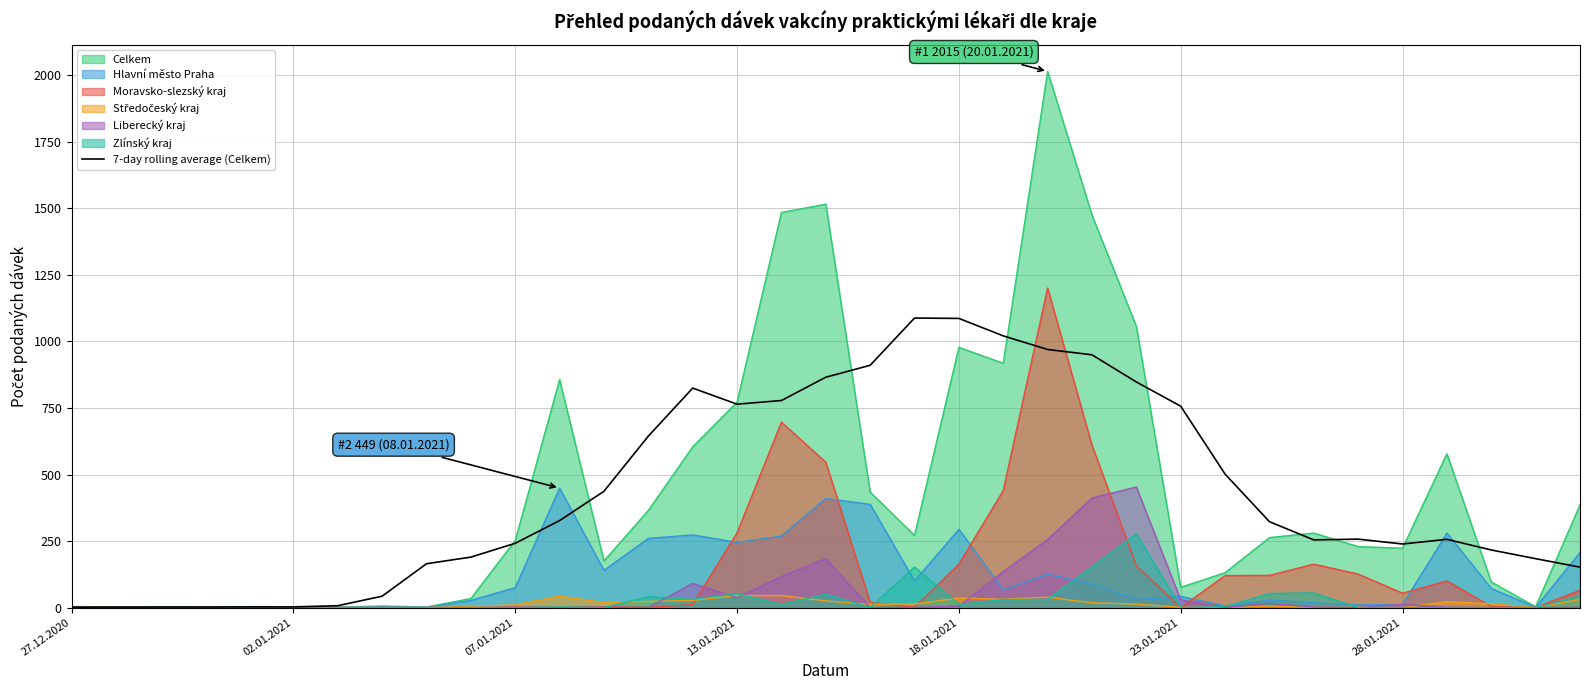

Where does the data first go above 257?

11